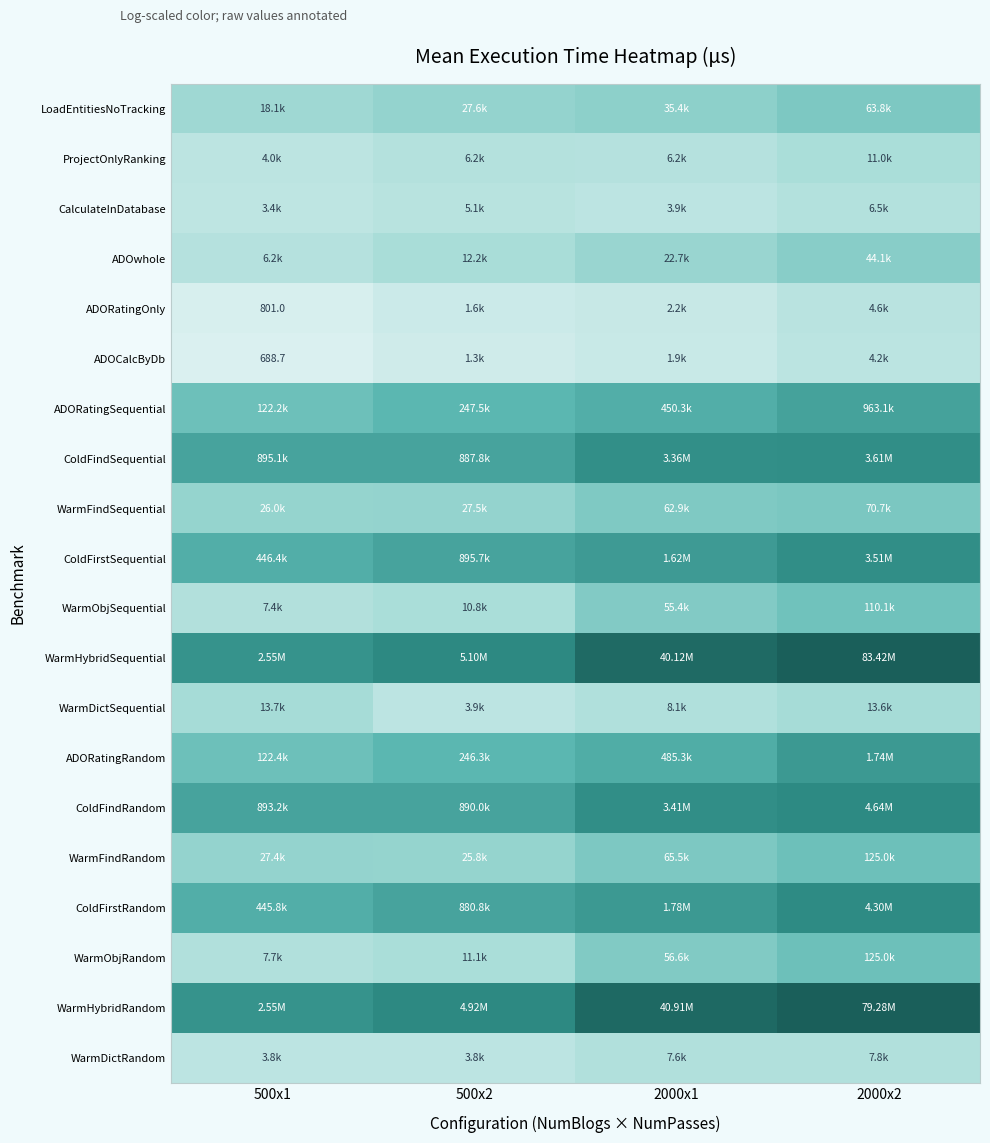

True or false: ADORatingSequential has a value of 2.7 at 500x2.

False